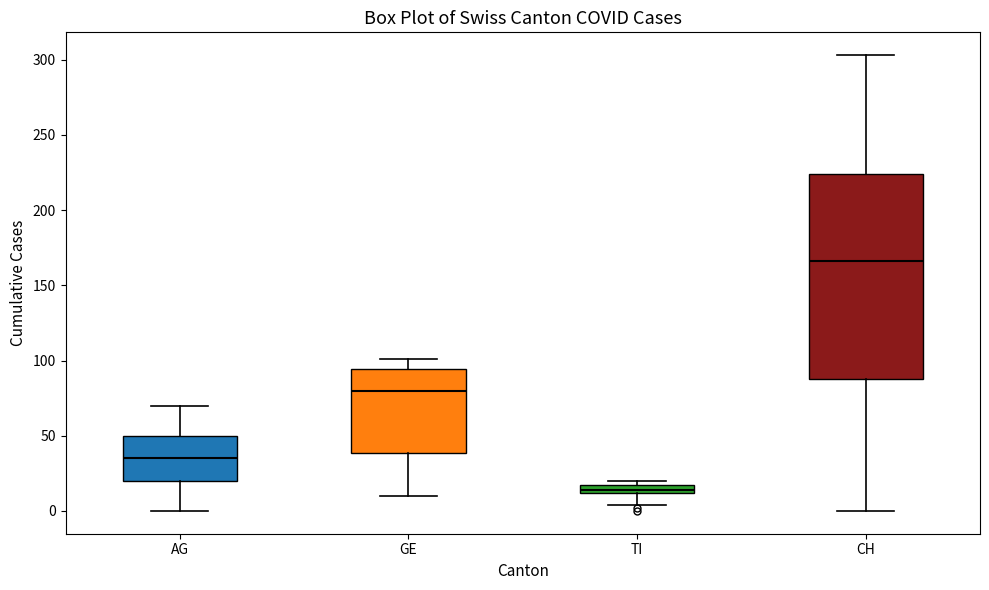

Where does the median line of the box for TI sit on the y-axis? The values are not printed on the chart, so give them approximately, as read against the axis.

15